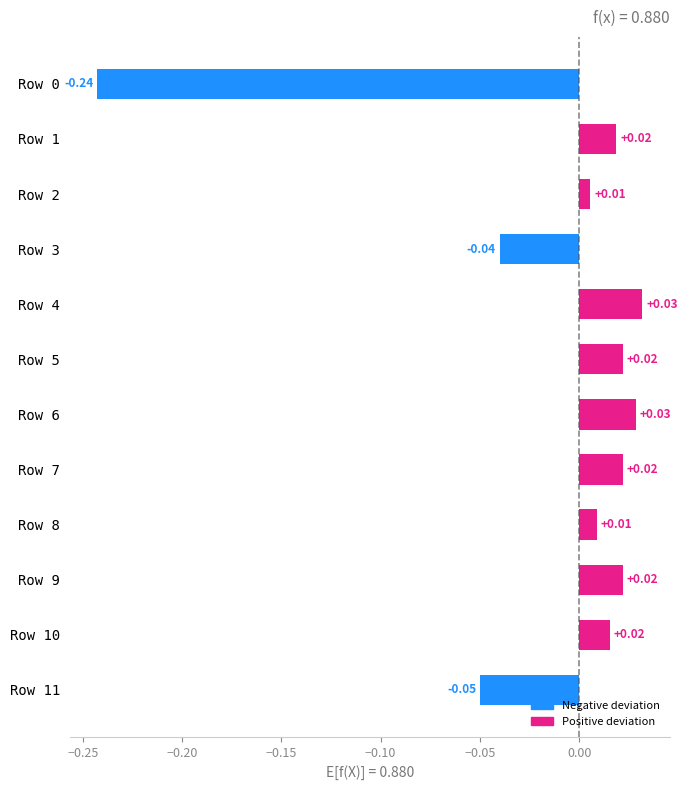

What is the difference between the second highest and second lowest values?

0.1